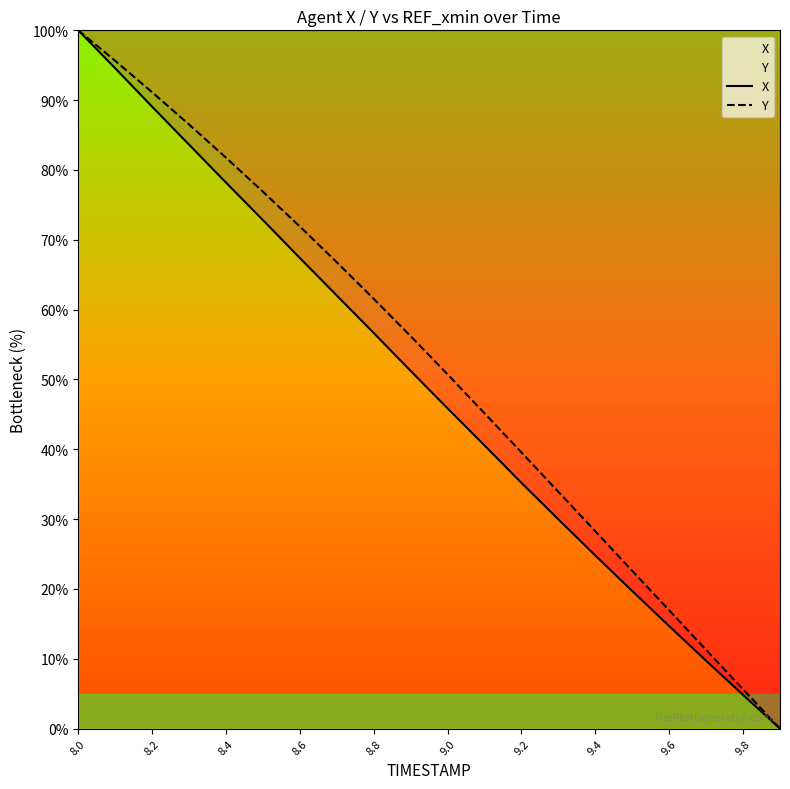

Count the number of categories in the chart.

20